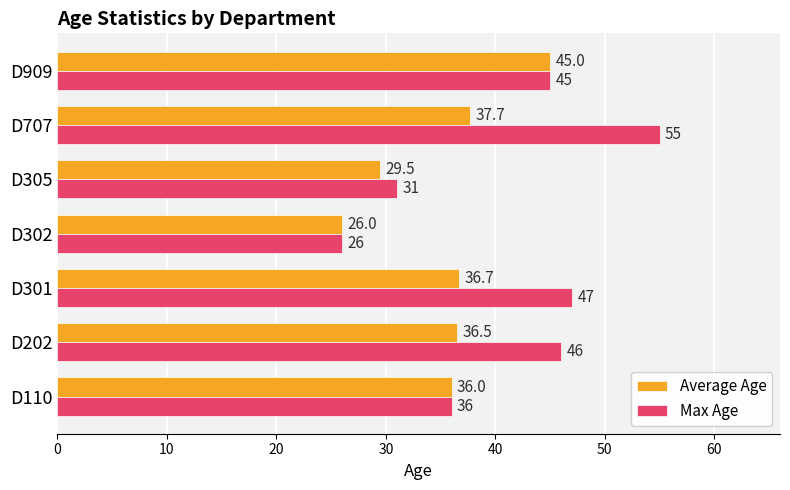

Which series has the widest spread of values?

Max Age